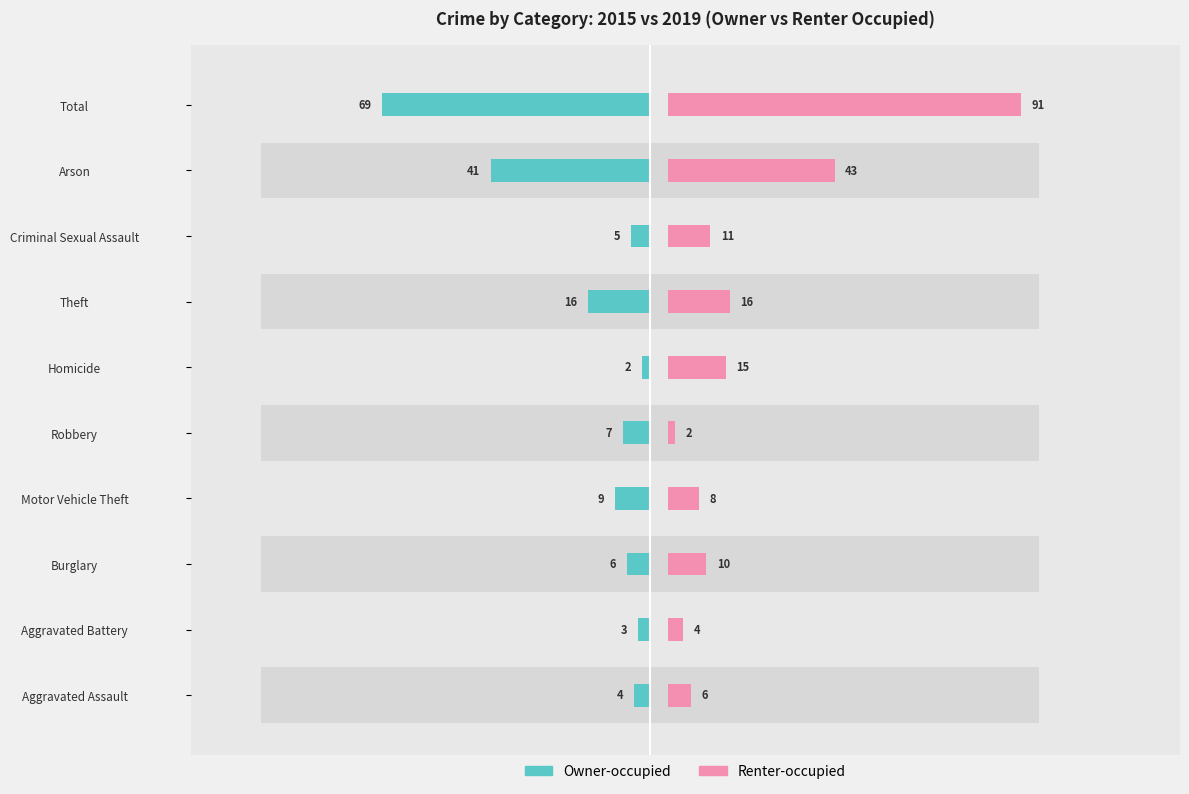

Between Aggravated Battery and Motor Vehicle Theft, which is larger?

Motor Vehicle Theft